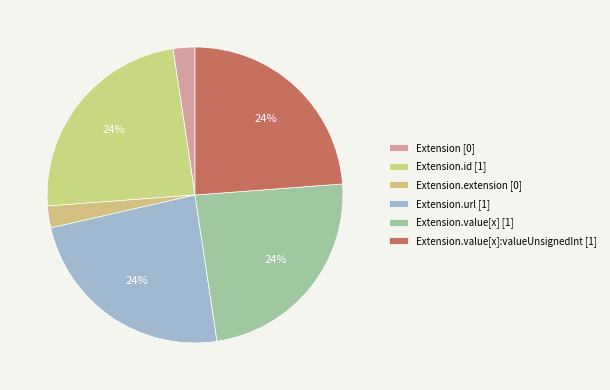

Count the number of slices in the pie.

6